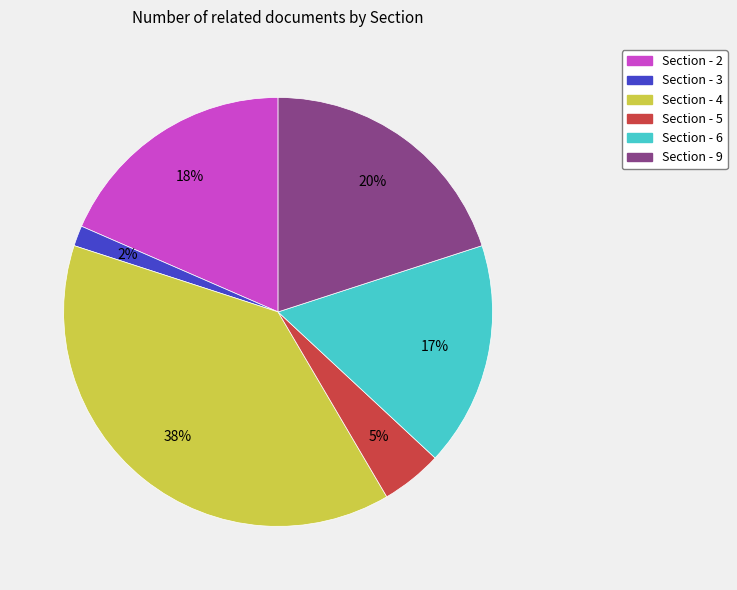

Do Section - 9 and Section - 3 together represent more than half of the pie?

No